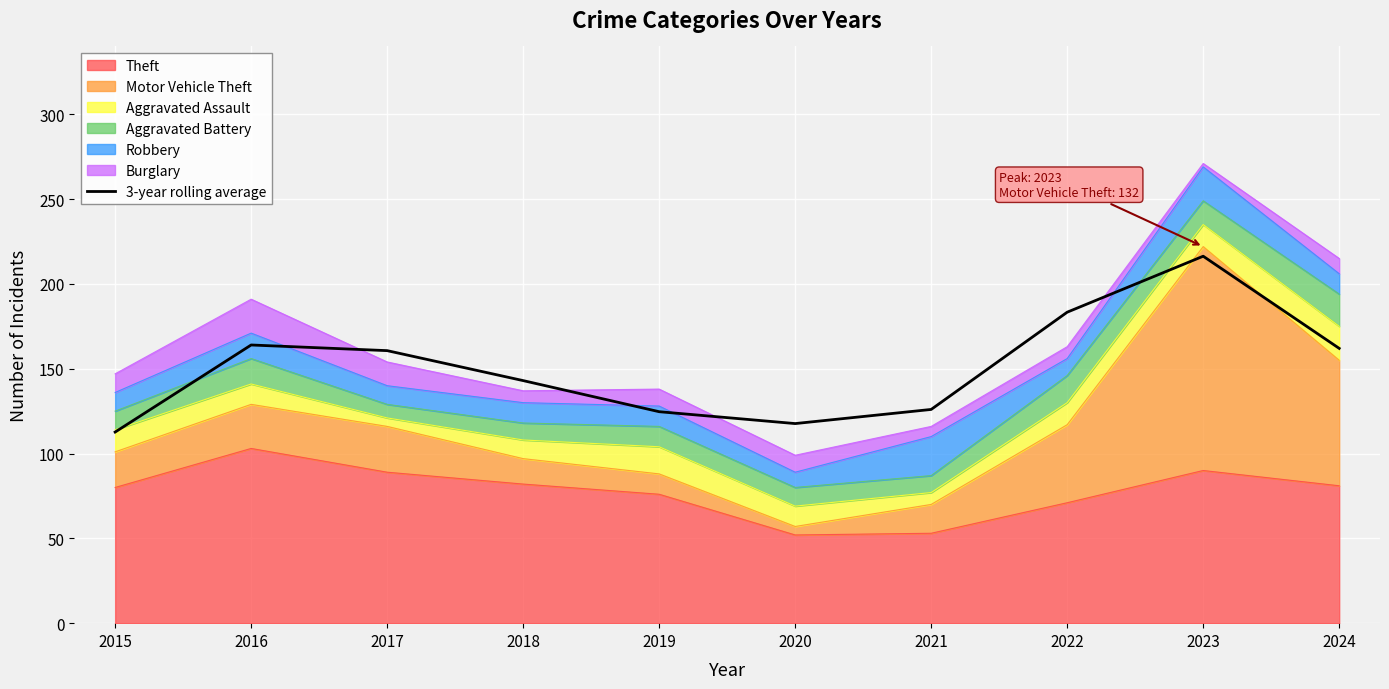

At which category does the chart reach its peak across all series?

2023